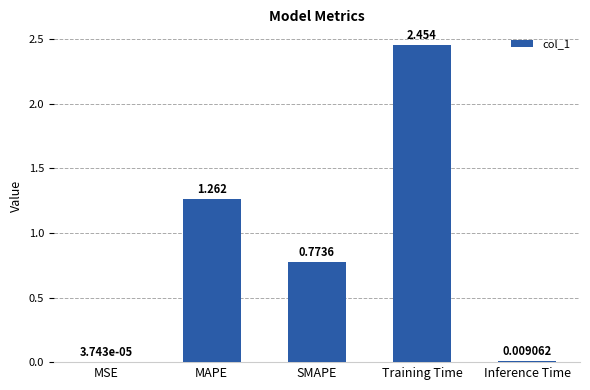

At which category does the chart reach its peak across all series?

Training Time